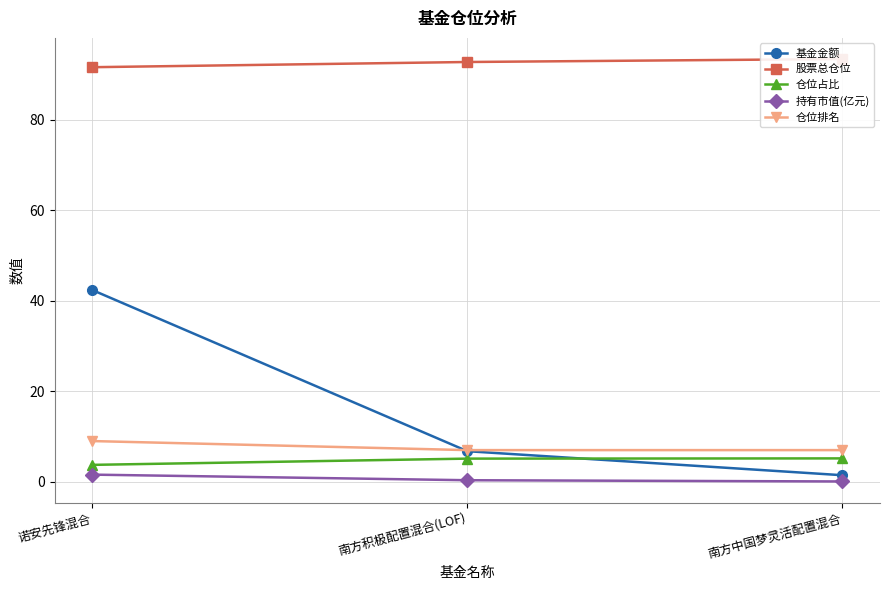

What are all the series names shown in the legend?

基金金额, 股票总仓位, 仓位占比, 持有市值(亿元), 仓位排名